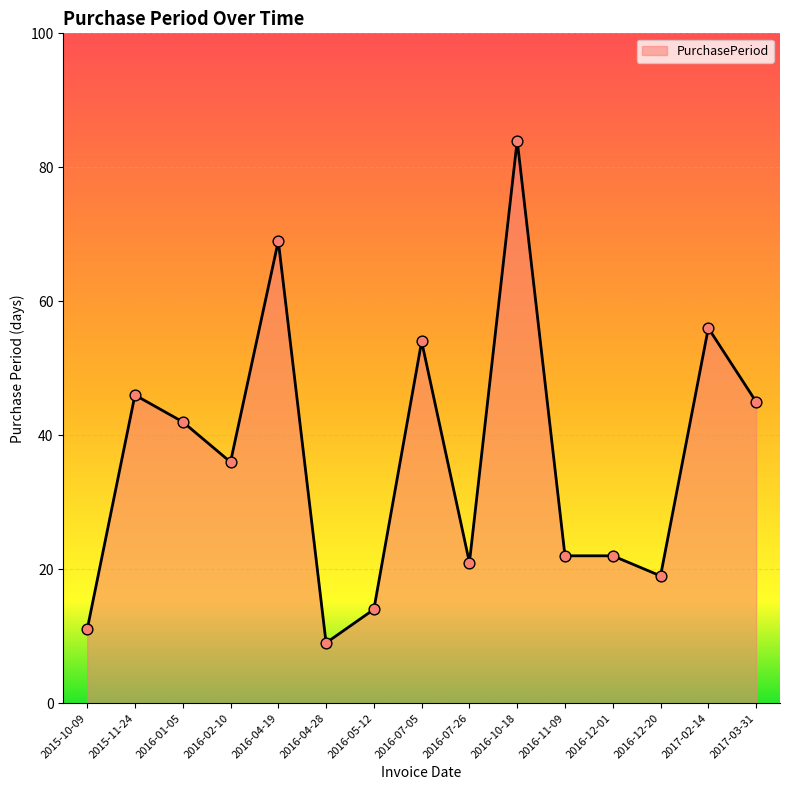

Which has a higher value, 2016-12-20 or 2016-02-10?

2016-02-10